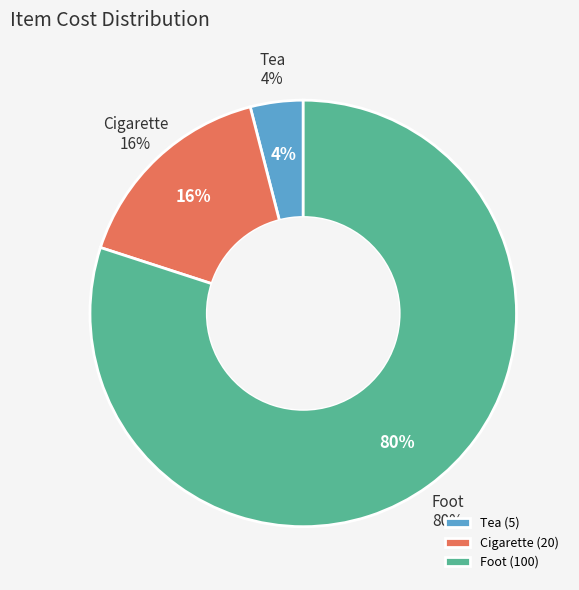

Is the sum of Cigarette and Tea greater than half?

No